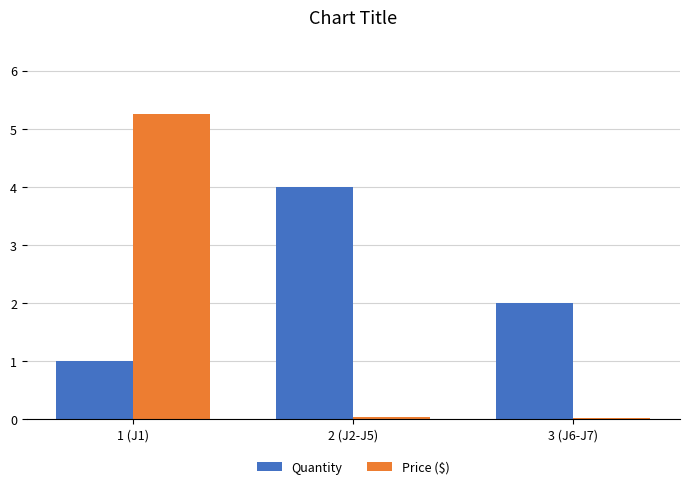

Are the bars horizontal?

No